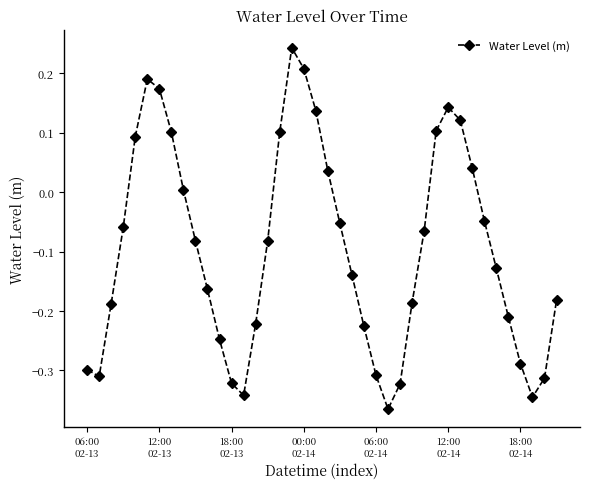

What is the sum of all values?

-3.8